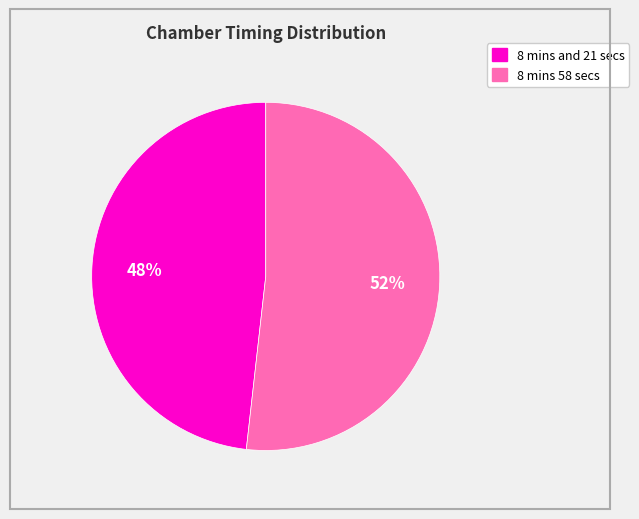

Which slice represents more than half of the pie?

8 mins 58 secs